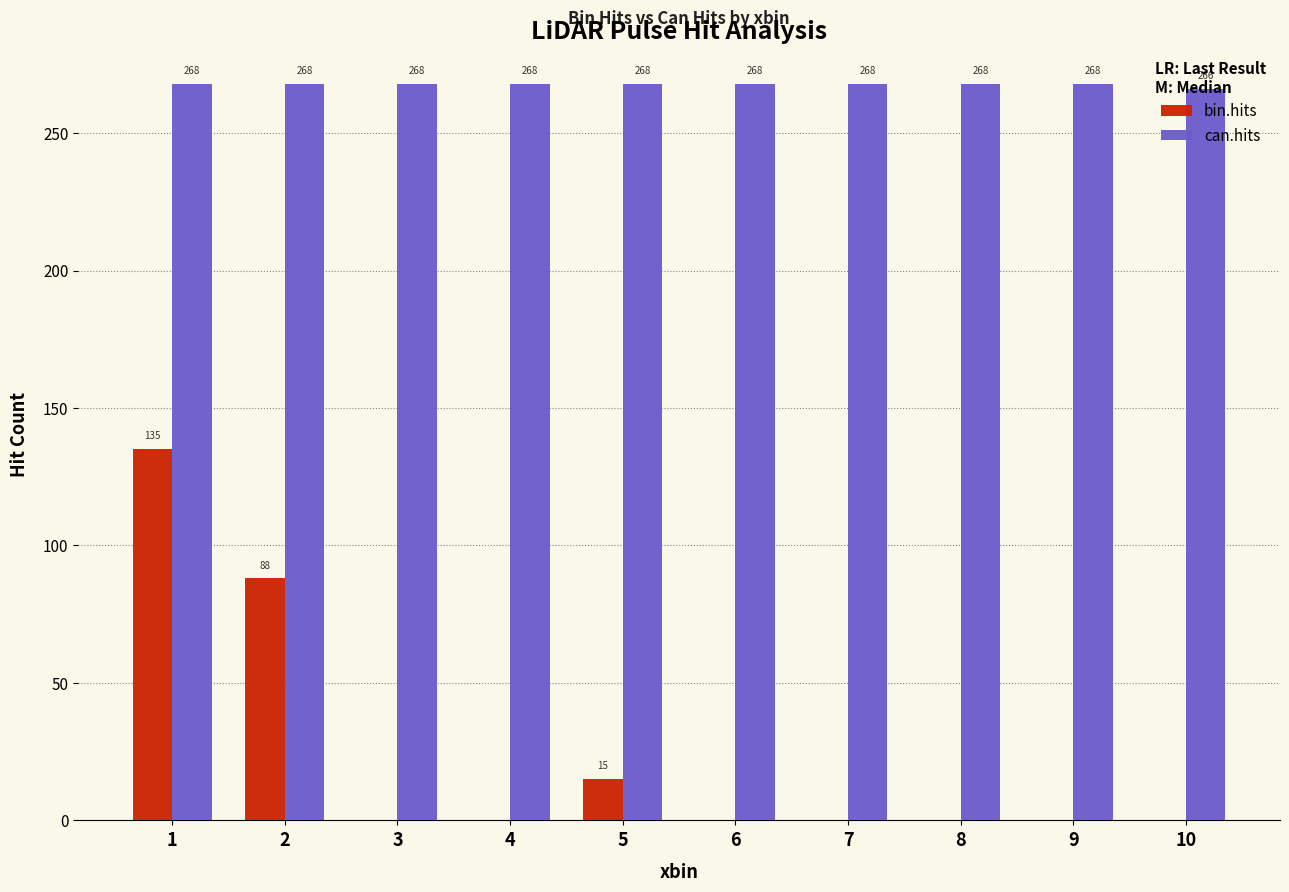

What is the sum of all bin.hits values?

238